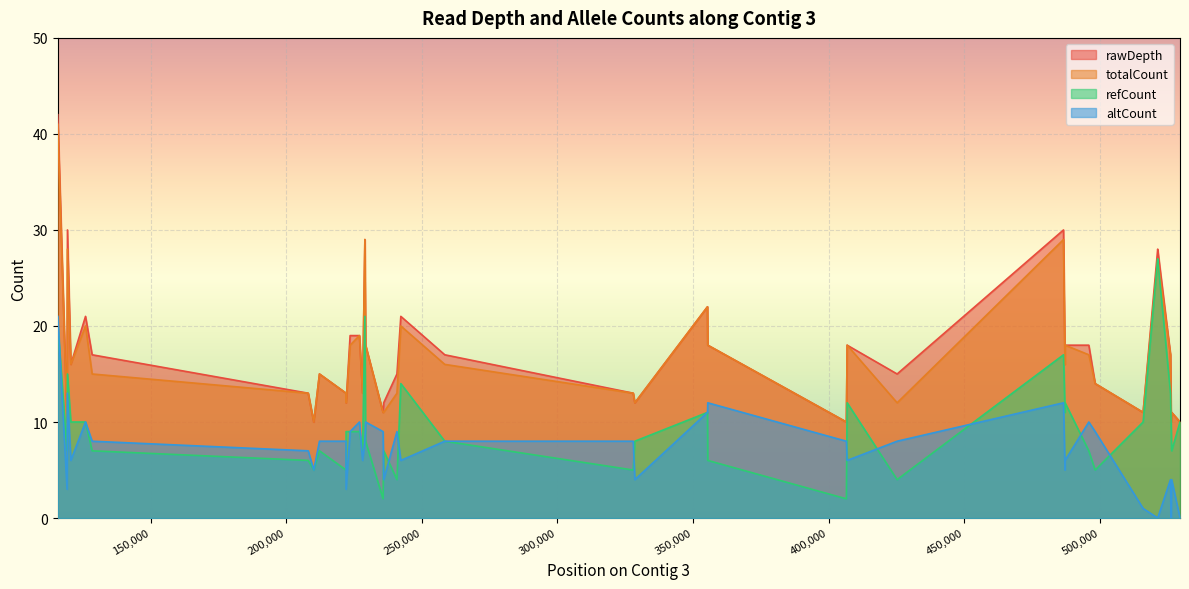

True or false: totalCount and altCount intersect in this chart.

False